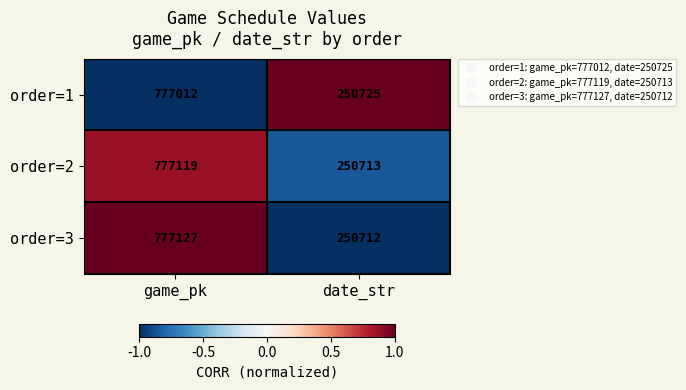

List the labels in order of order=1 value, largest first.

game_pk, date_str